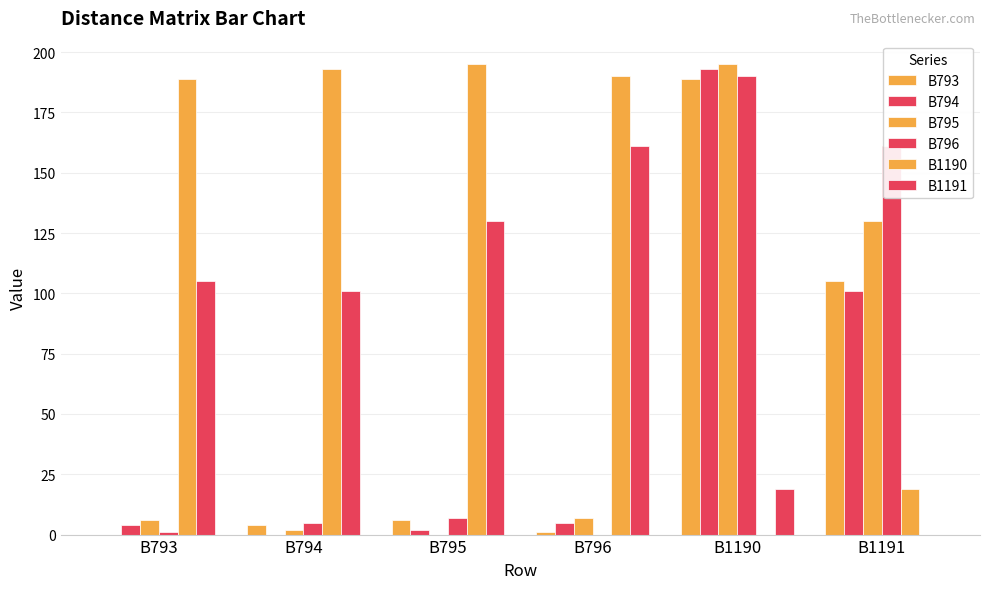

Does the chart contain stacked bars?

No